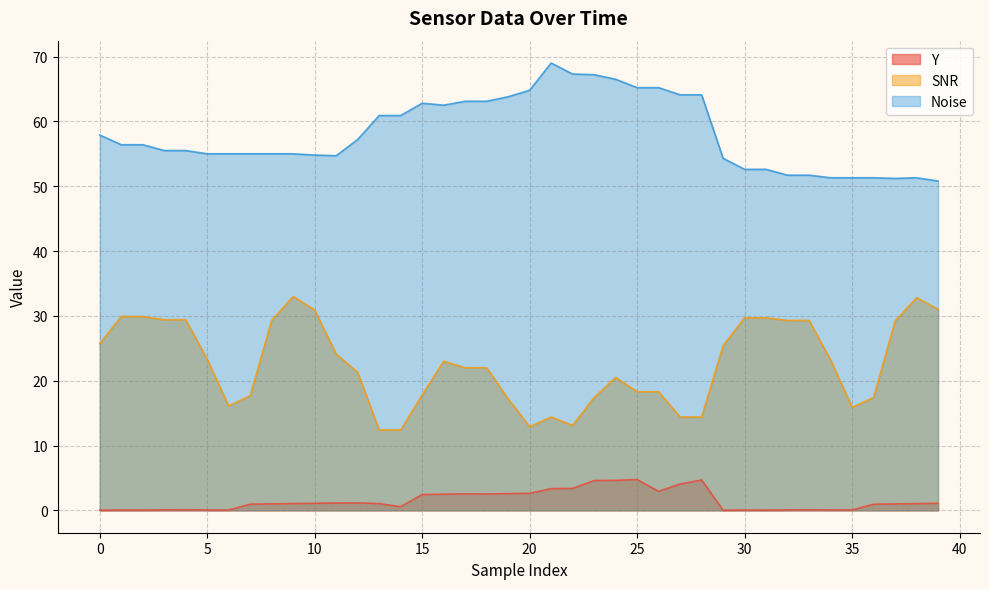

What is the lowest value of the Noise series?

50.8